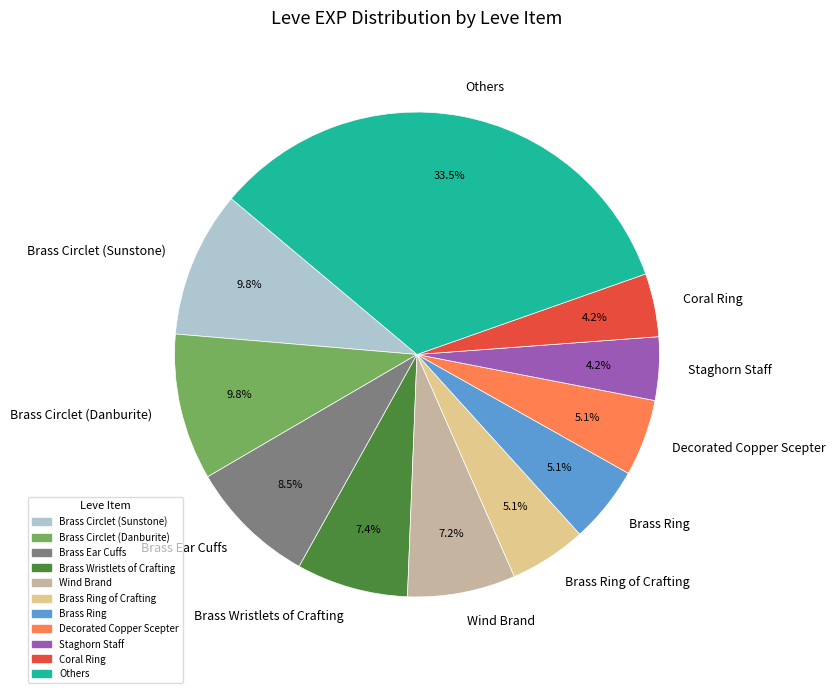

To the nearest percent, what portion does Decorated Copper Scepter represent?

5%